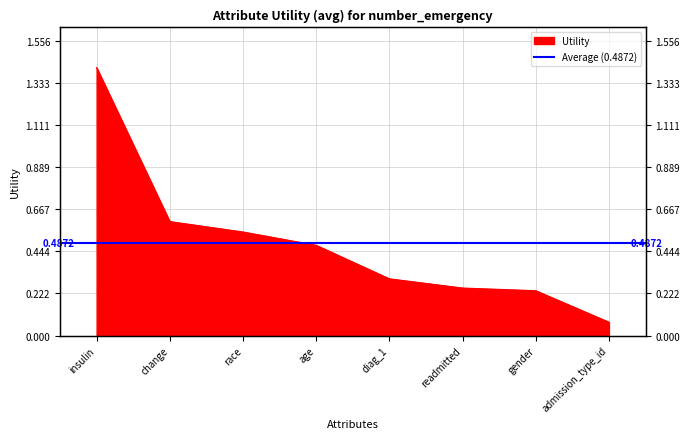

True or false: the data has more than 1 interior local peaks.

False